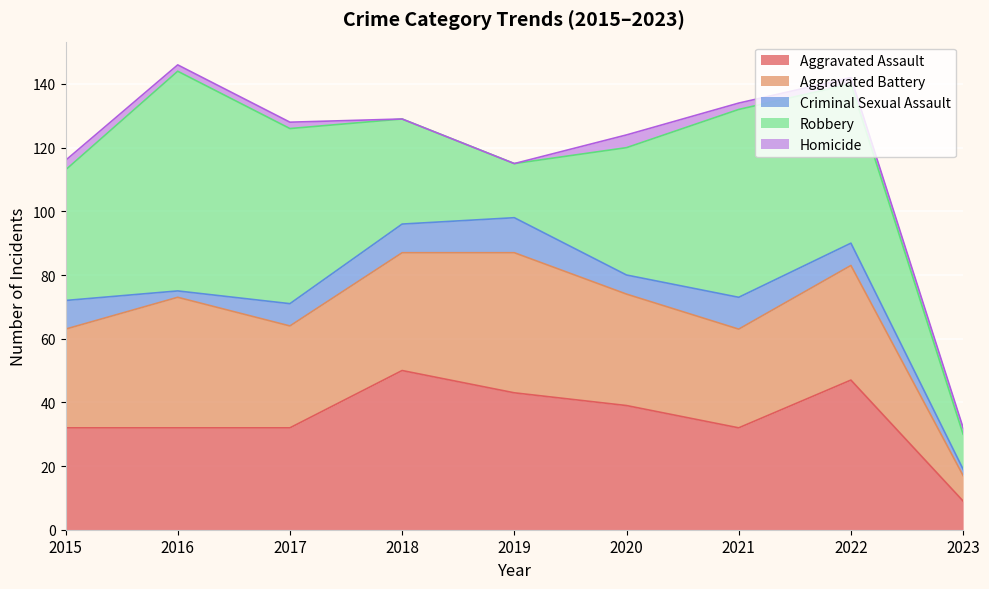

What is the difference between the Criminal Sexual Assault values at 2015 and 2020?

3